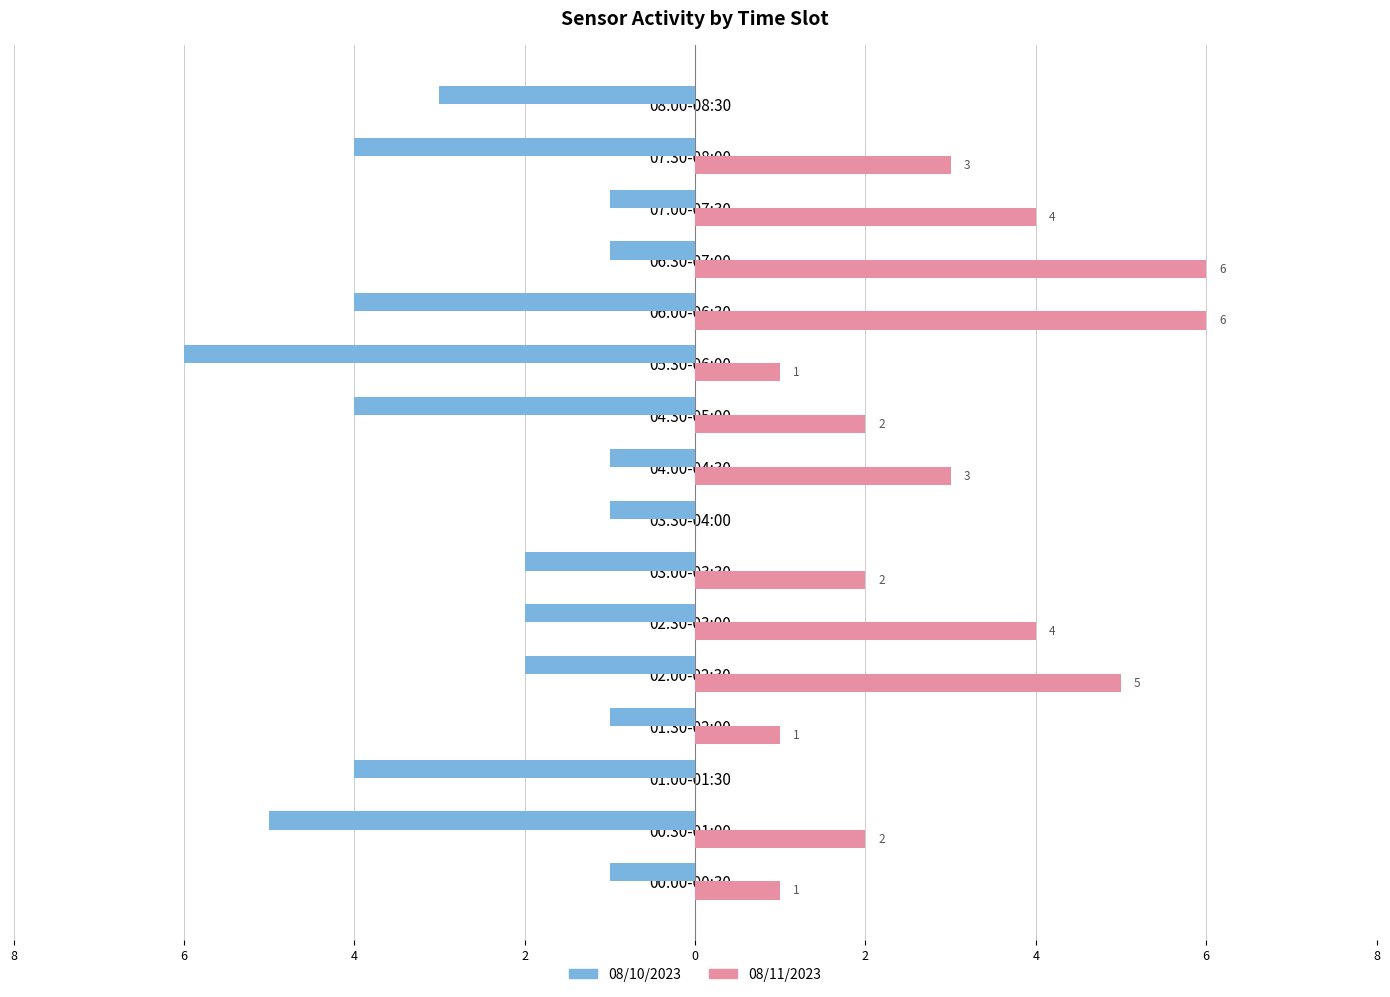

What are all the series names shown in the legend?

08/10/2023, 08/11/2023